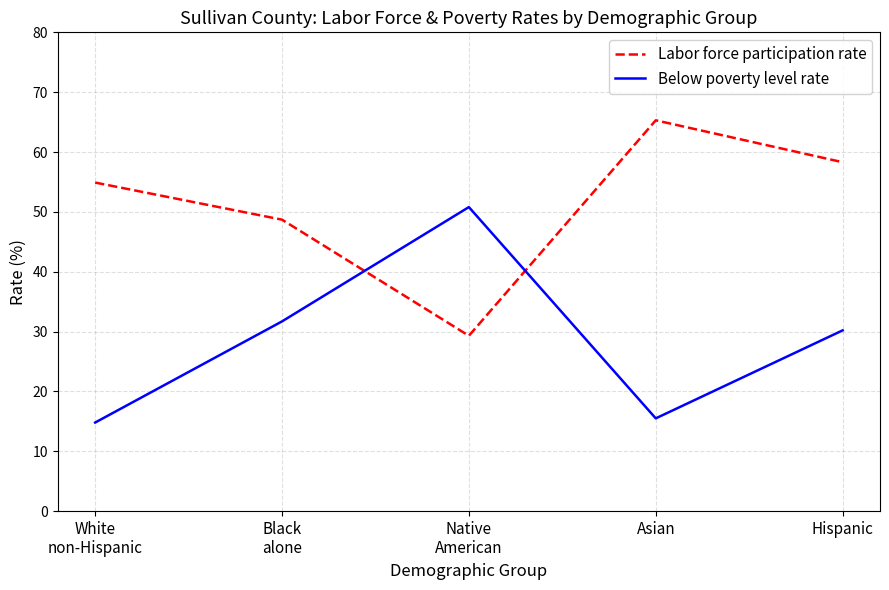

What is the spread (max minus min) of values at Asian?

49.8